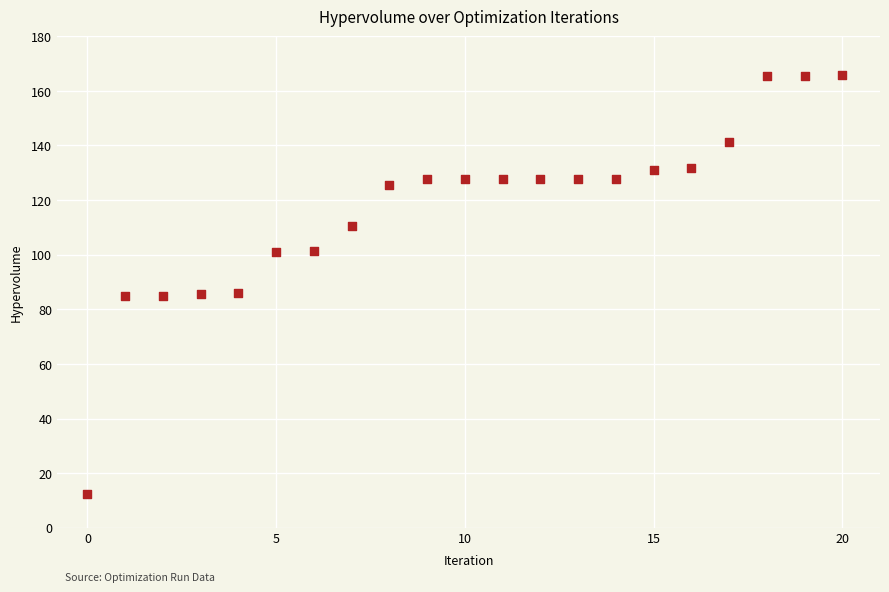

What is the range of Y values (max minus min)?

153.6